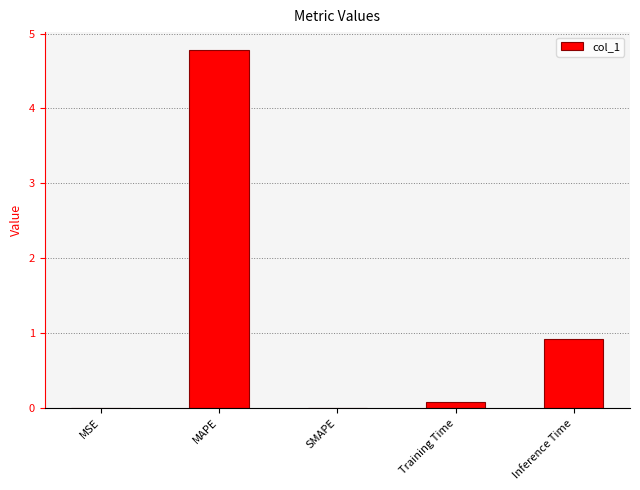

What is the sum of the values at Inference Time and MAPE?

5.7